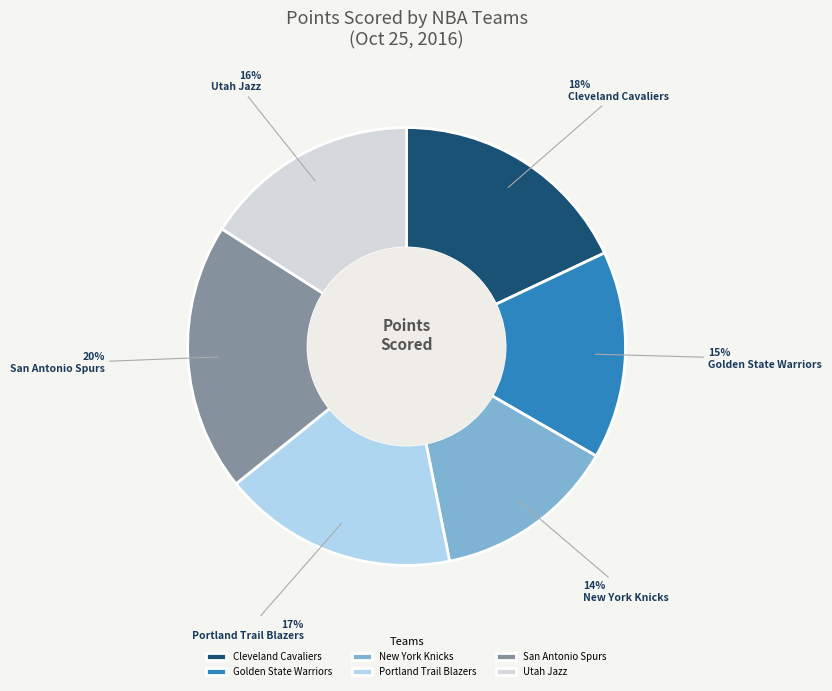

Which slice is the largest?

San Antonio Spurs